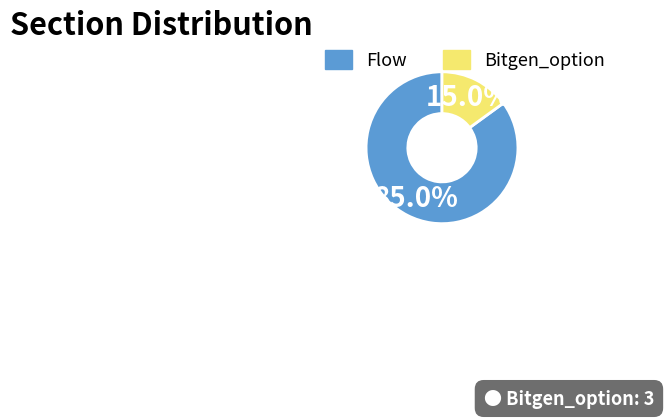

What is the largest slice in the pie chart?

Flow